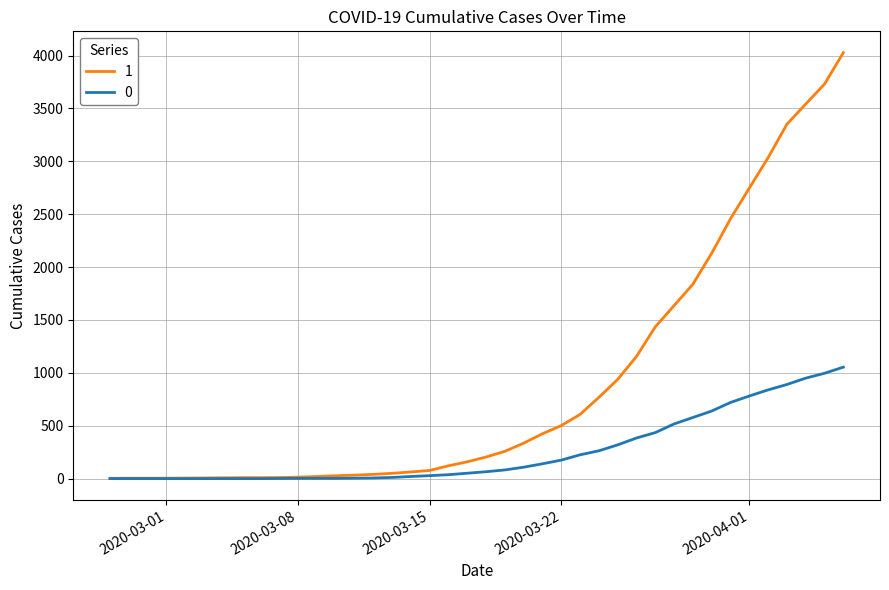

Rank the series by their maximum value, from highest to lowest.

1, 0